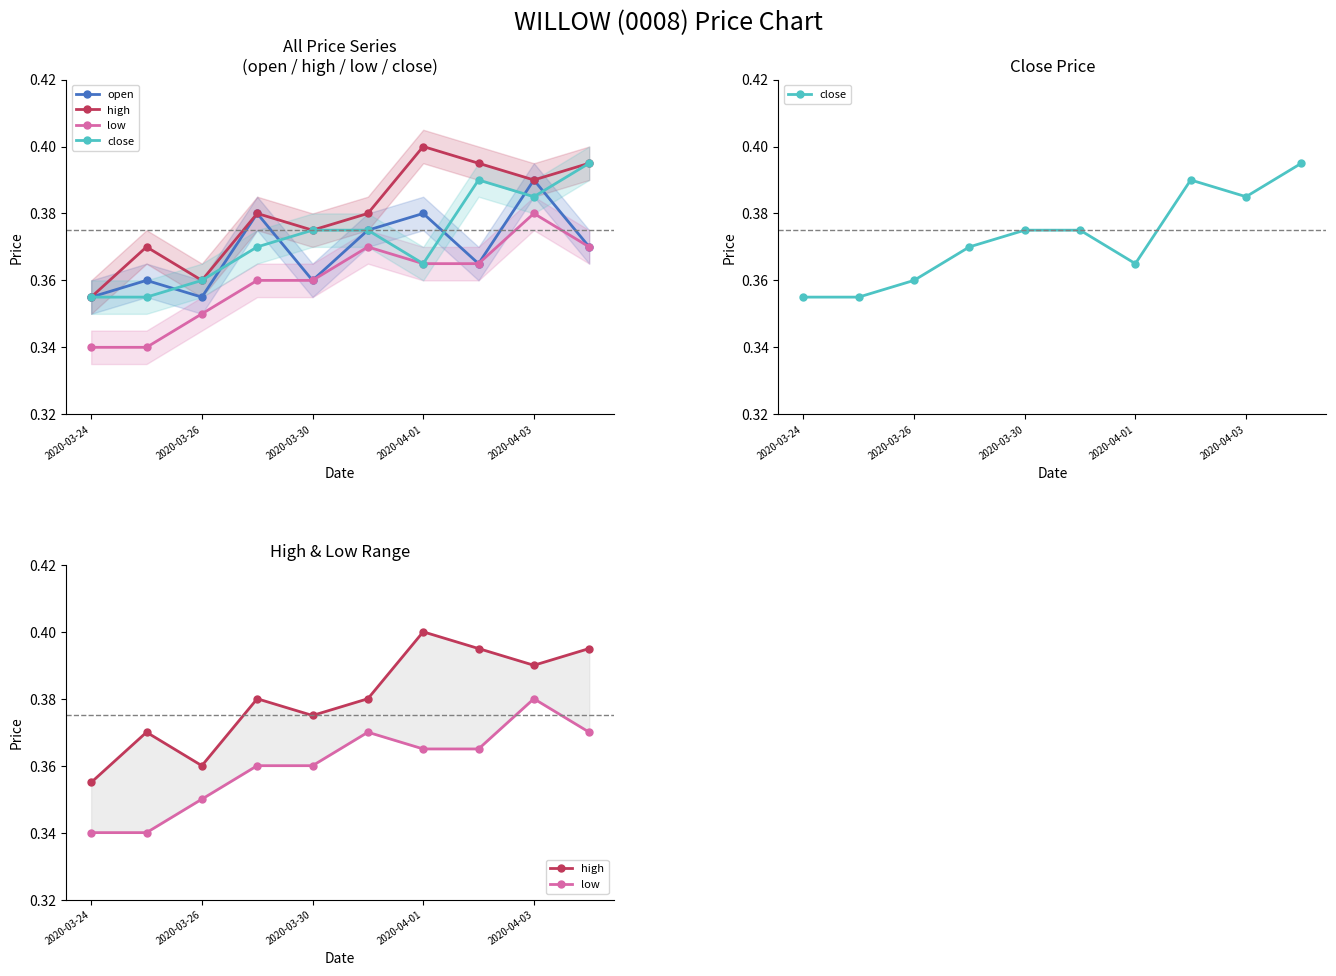

What is the minimum value shown in the chart?

0.3